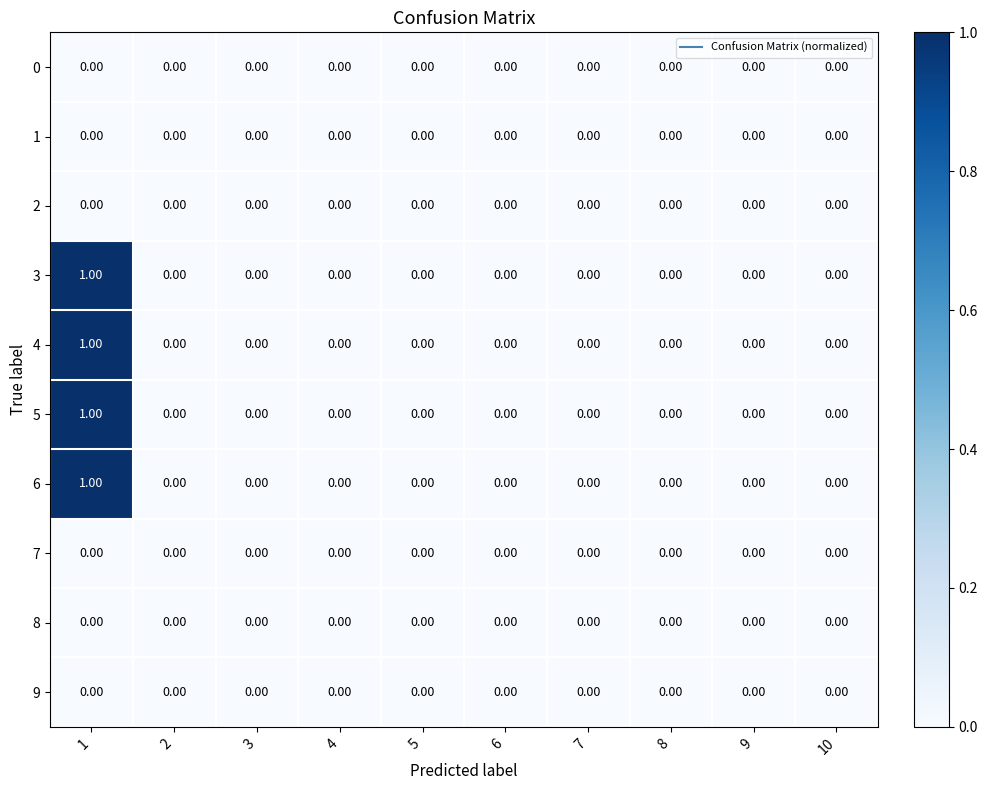

Is the value of 5 at 1 greater than the value of 0 at 8?

Yes